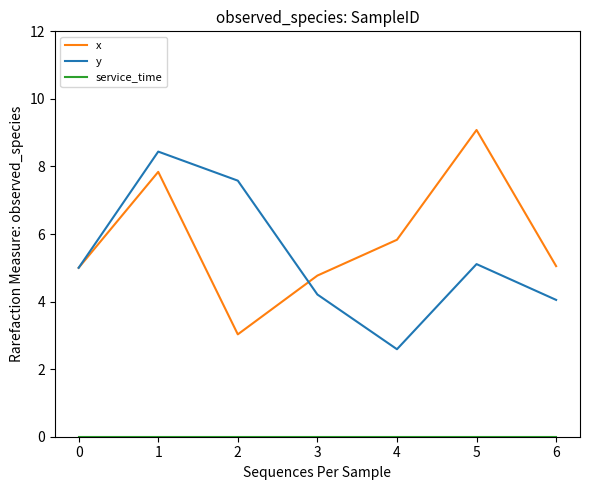

What is the spread (max minus min) of values at 1?

8.4